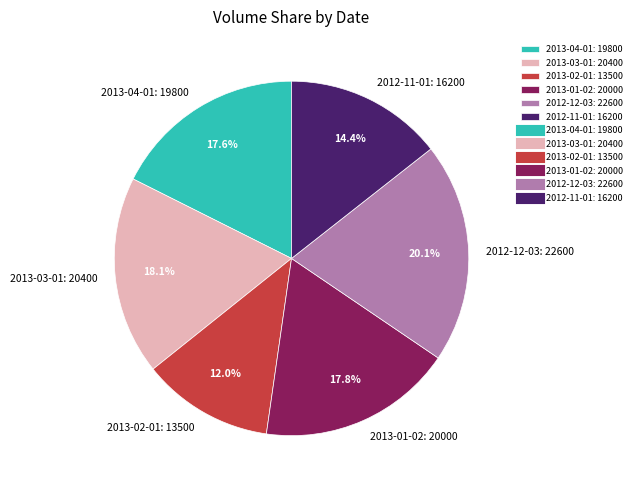

The 2013-01-02 slice represents 11% of the pie. True or false?

False